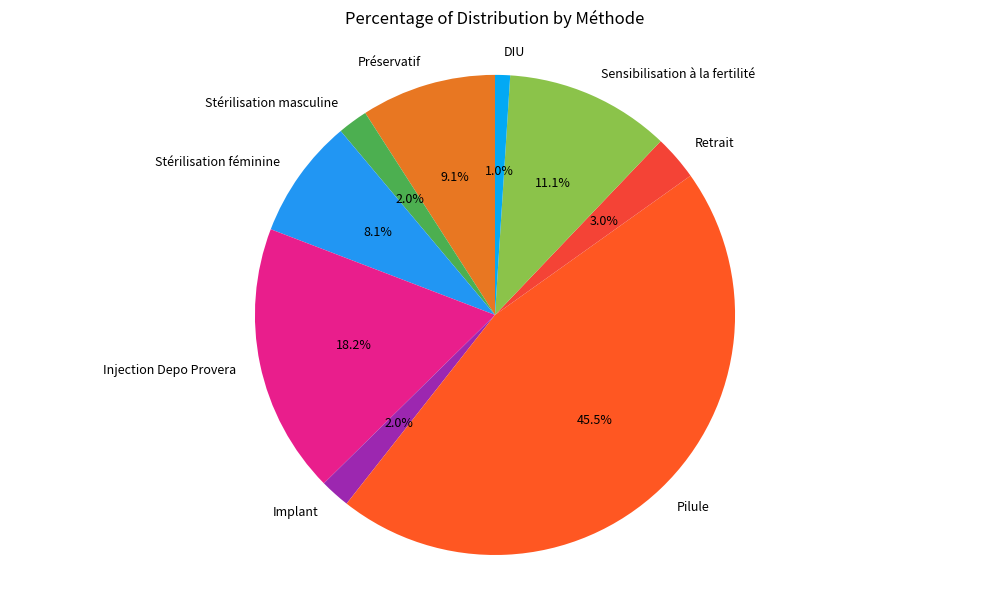

How many segments does this pie chart have?

9